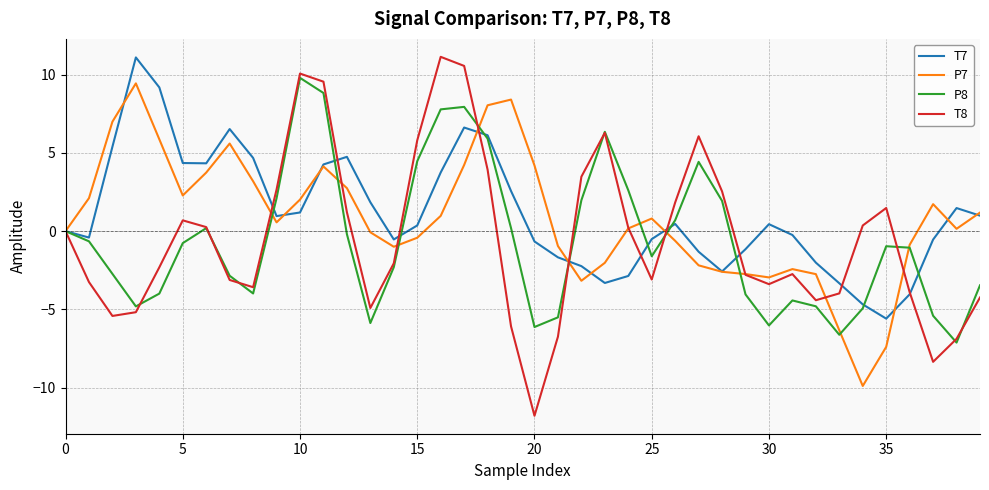

What is the highest value of the P7 series?

9.4